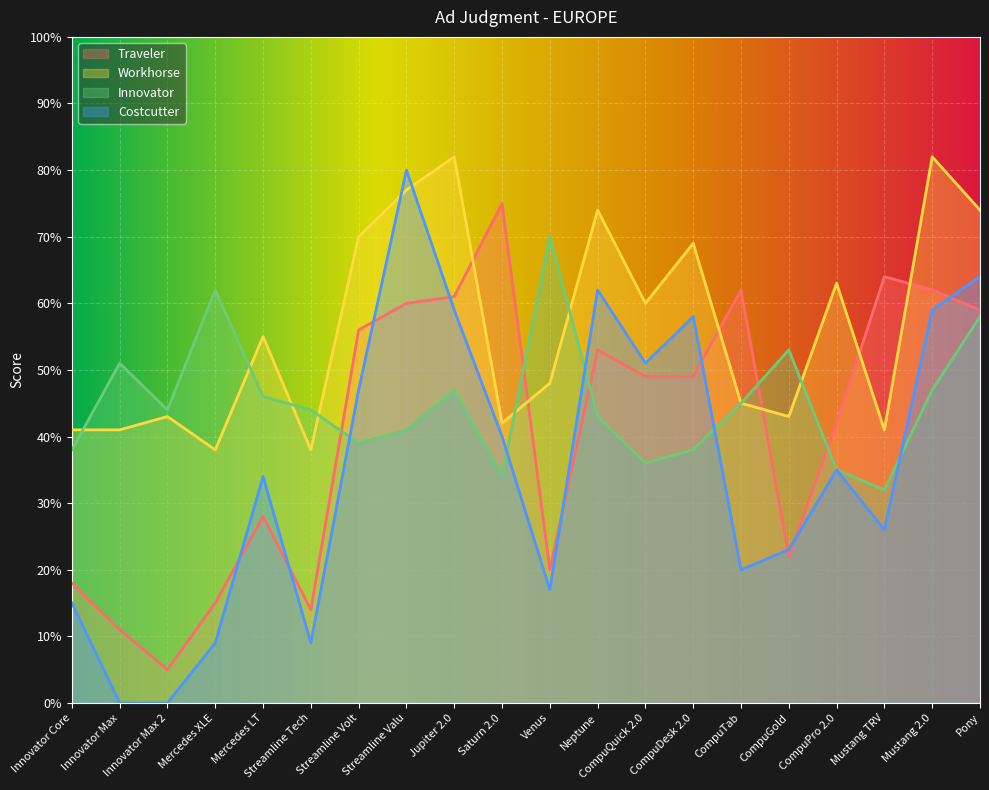

Where is the first local maximum for Costcutter?

Mercedes LT